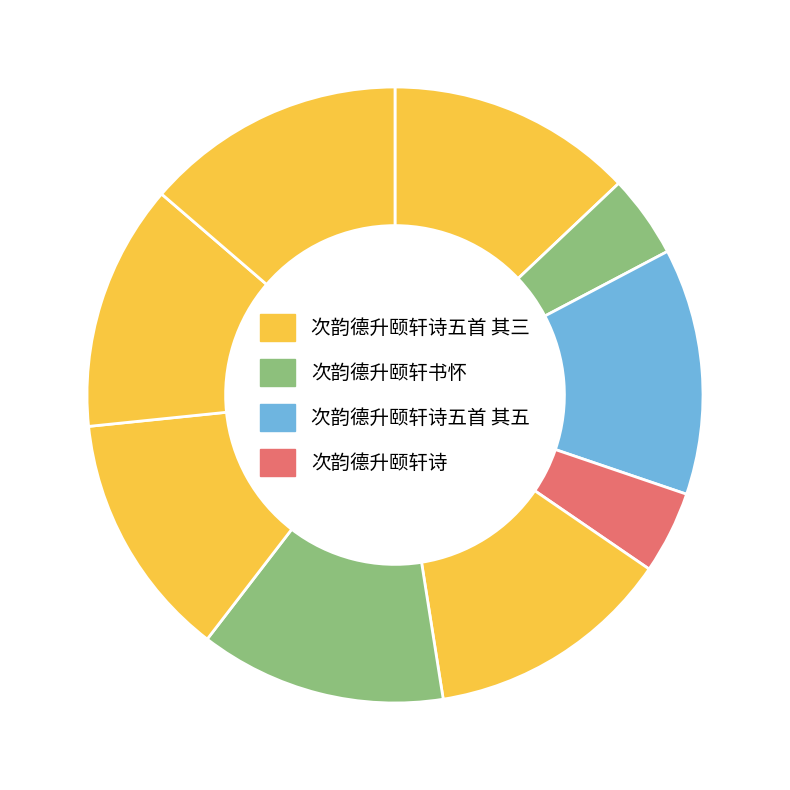

Is there any slice that represents more than half of the pie?

No